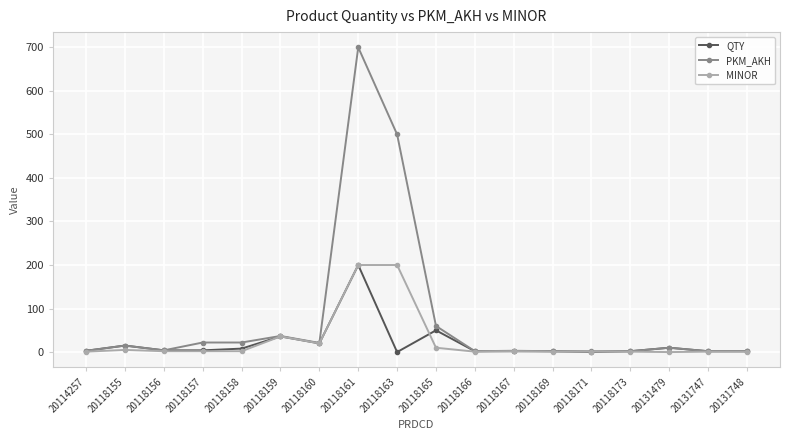

What are all the series names shown in the legend?

QTY, PKM_AKH, MINOR